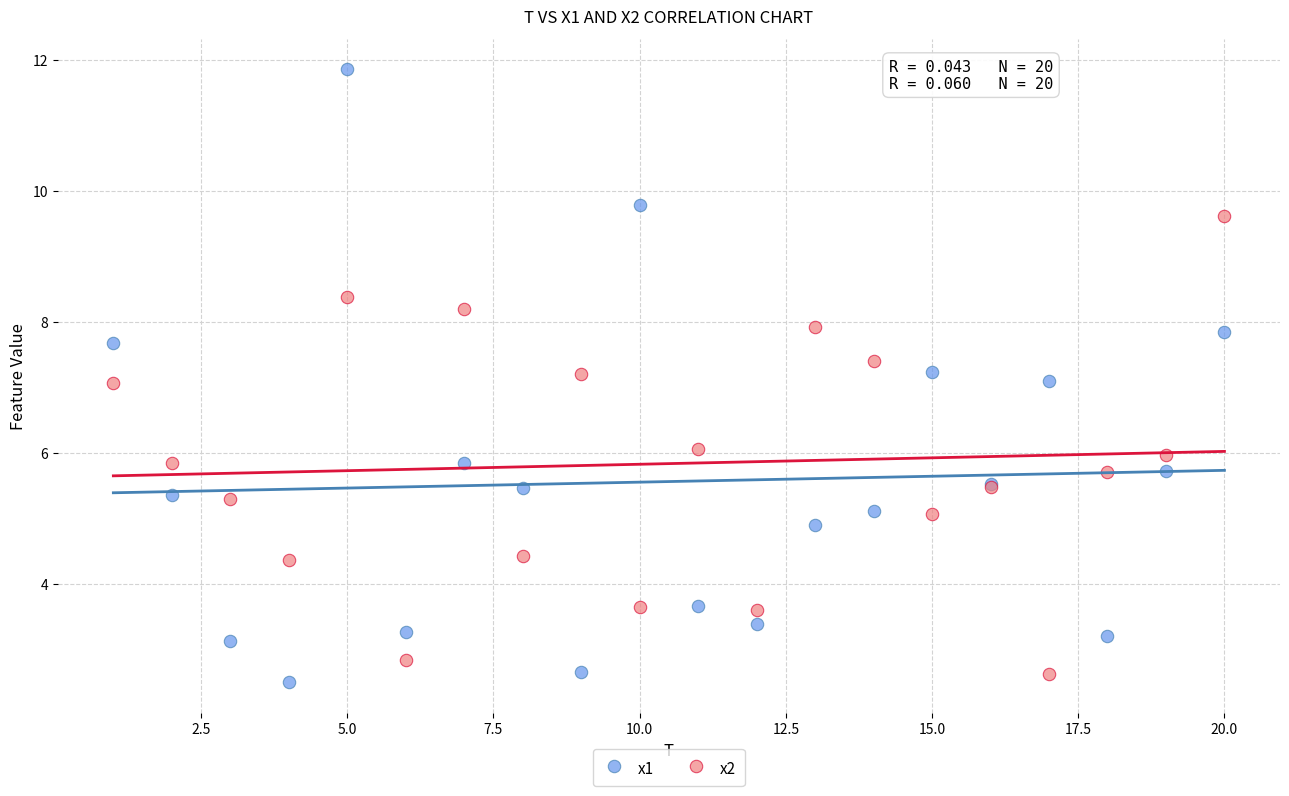

Which series has the widest spread of Y values?

x1